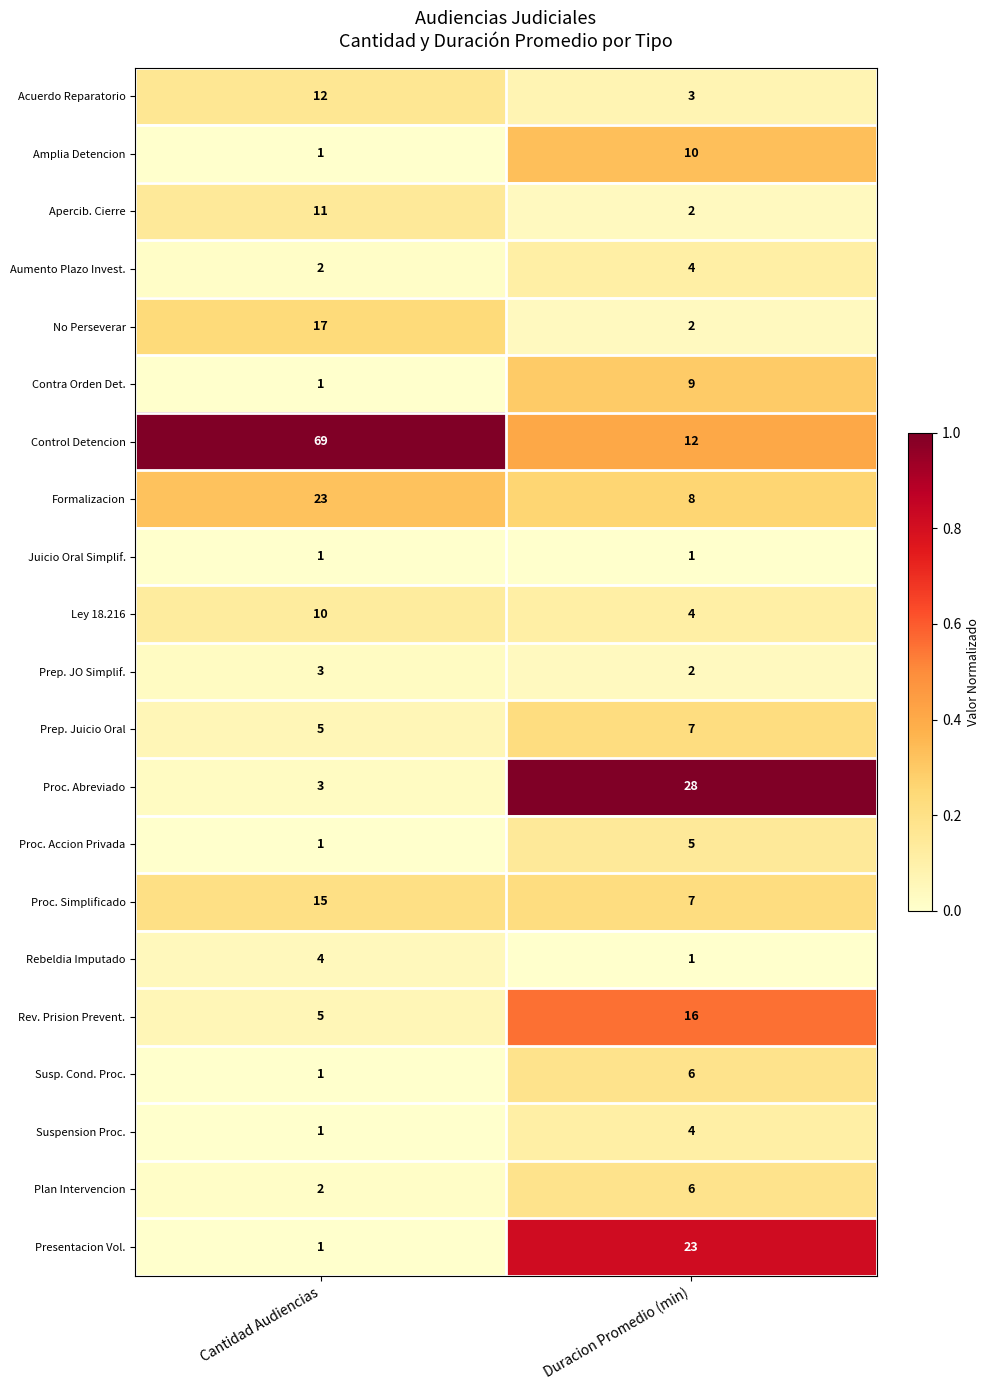

What is the approximate value of Acuerdo Reparatorio at Duracion Promedio (min)?

3